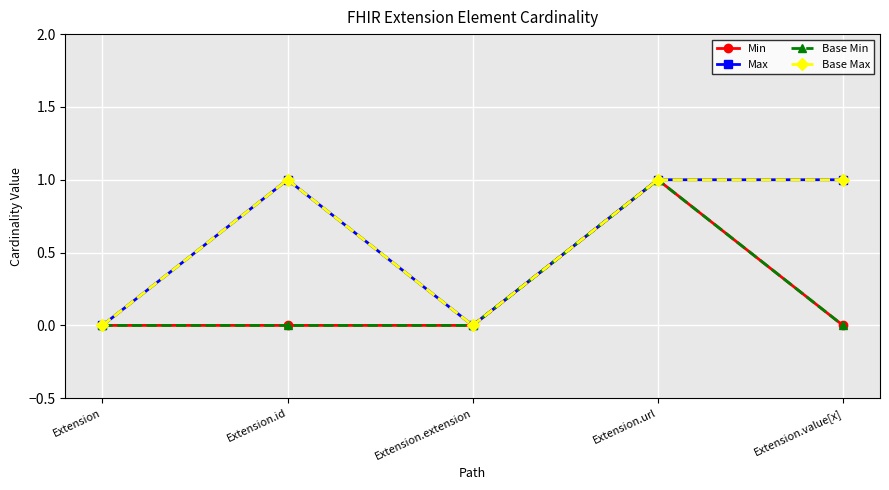

Between Extension.id and Extension.url, which series saw the biggest shift?

Min